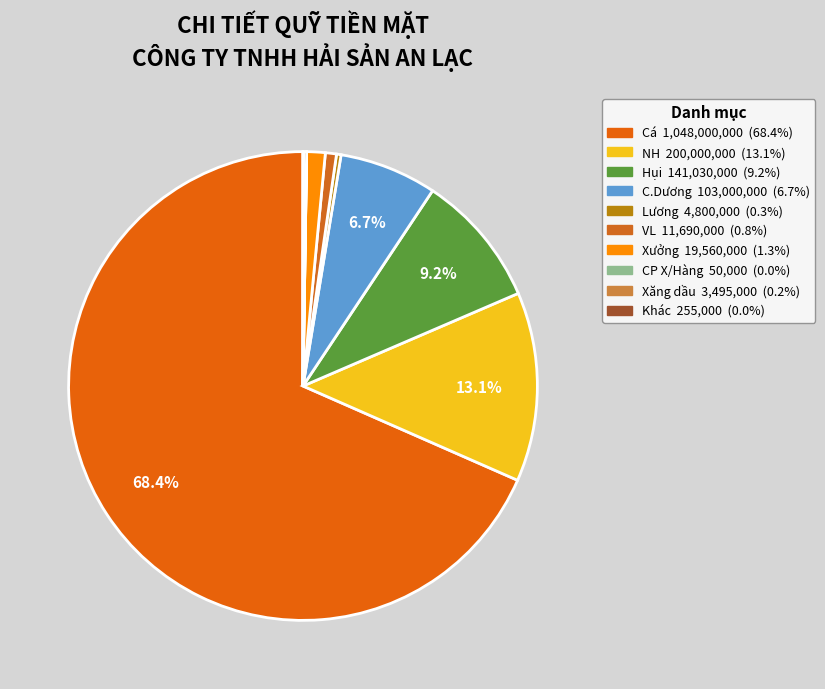

What is the change in value from Hụi to C.Dương?

-38030000